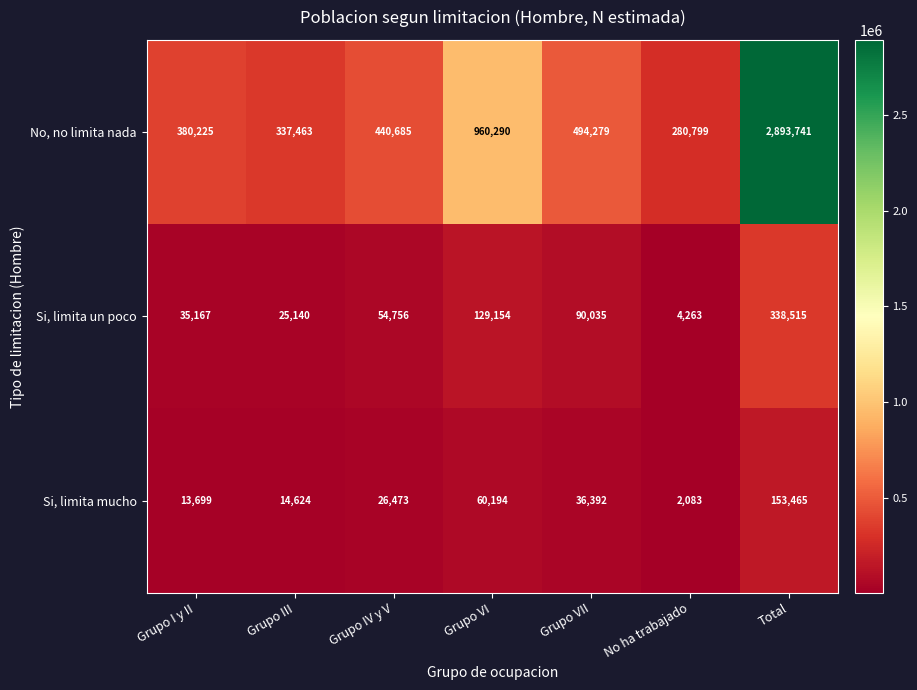

Where is No, no limita nada nearest to the value 1587270?

Grupo VI